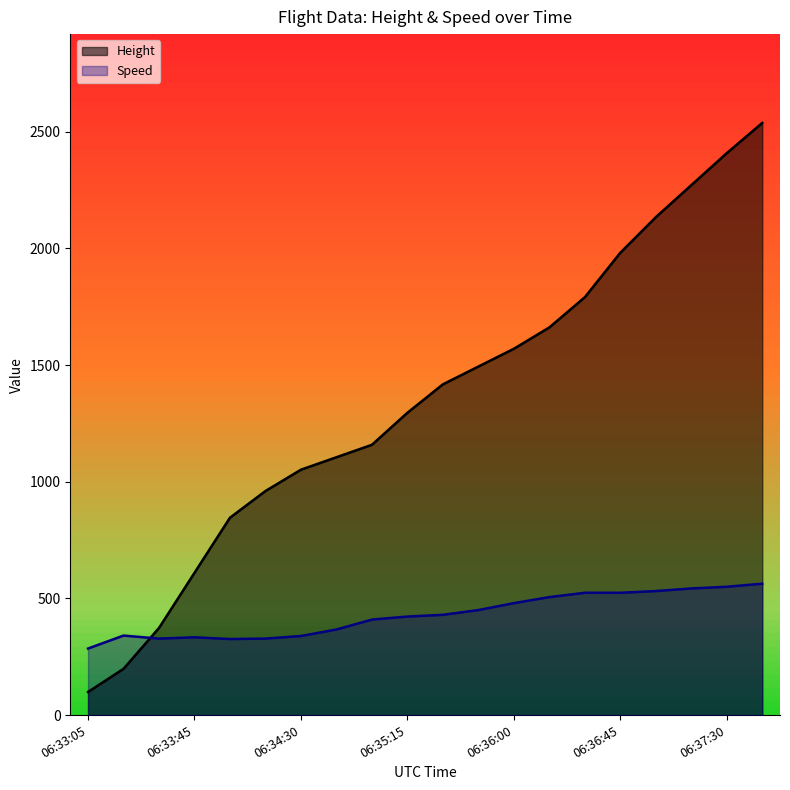

Where do Speed and Height first cross each other?

06:33:20 and 06:33:31